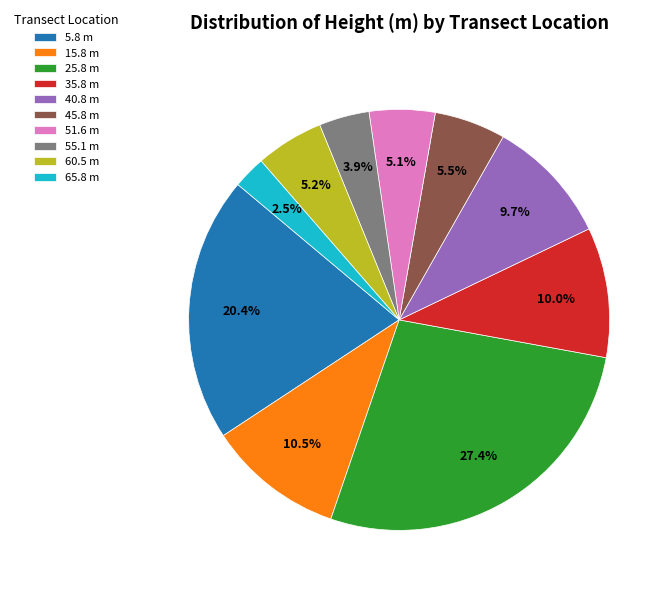

How many slices are in this pie chart?

10